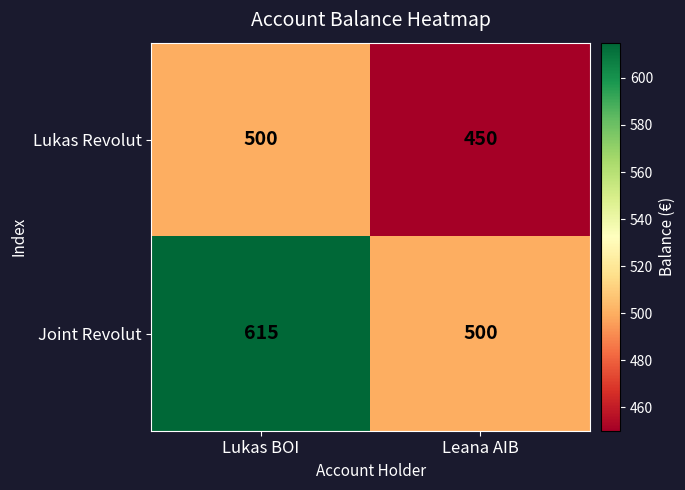

At which label does Joint Revolut reach its peak?

Lukas BOI